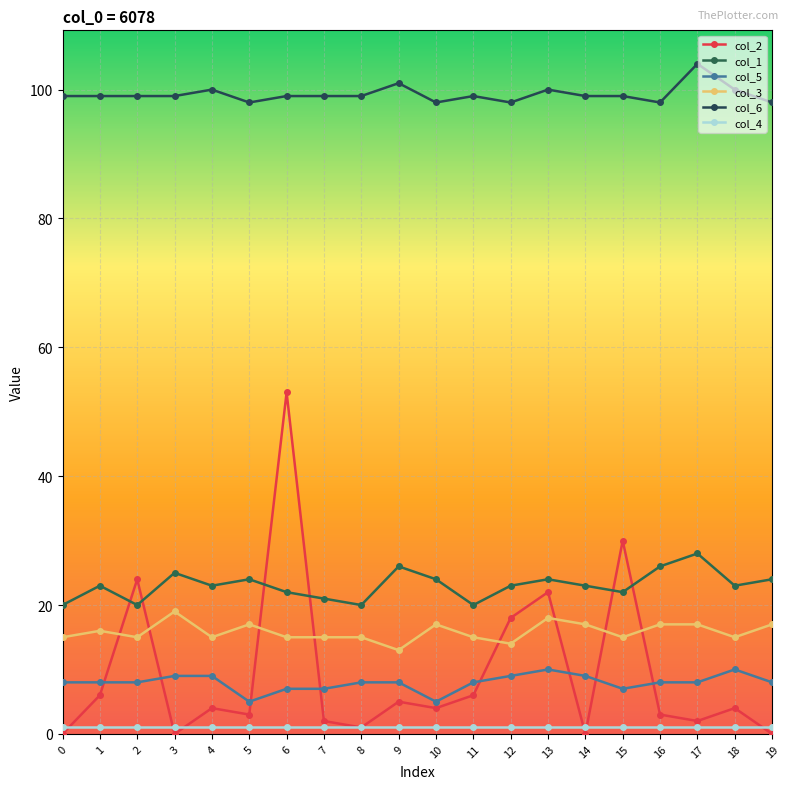

True or false: col_6 and col_5 intersect in this chart.

False